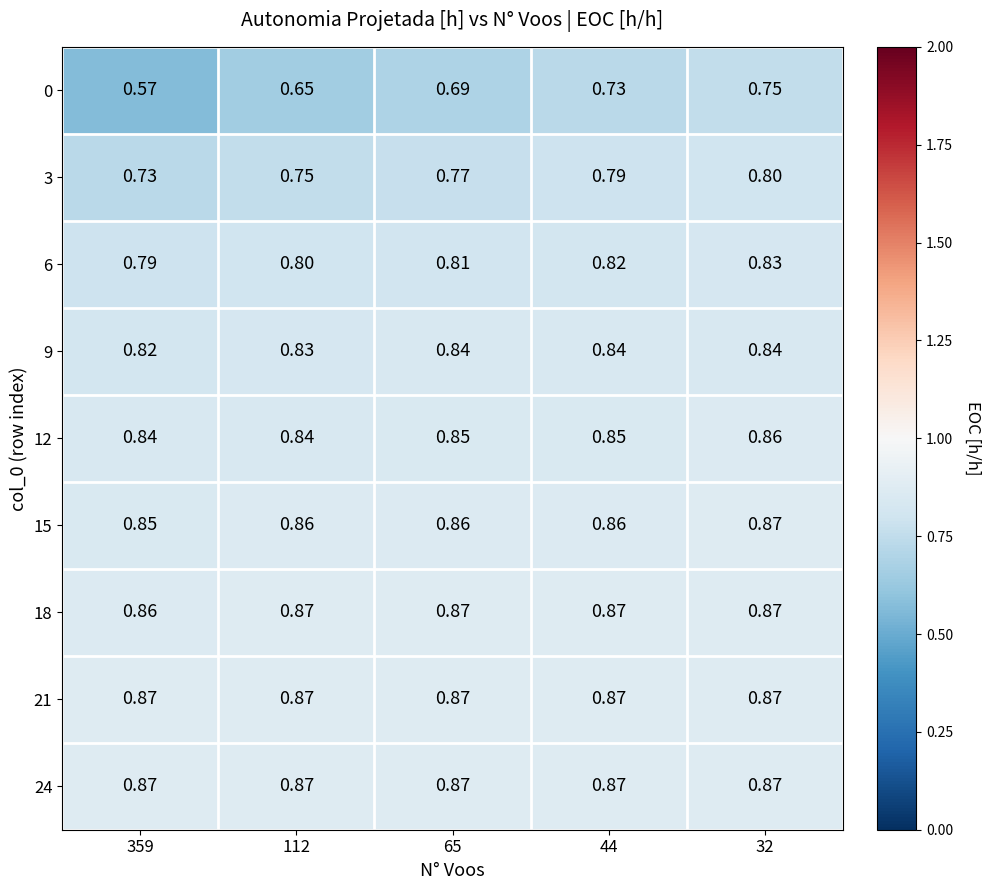

Is the value of 0 at 32 greater than the value of 3 at 44?

No